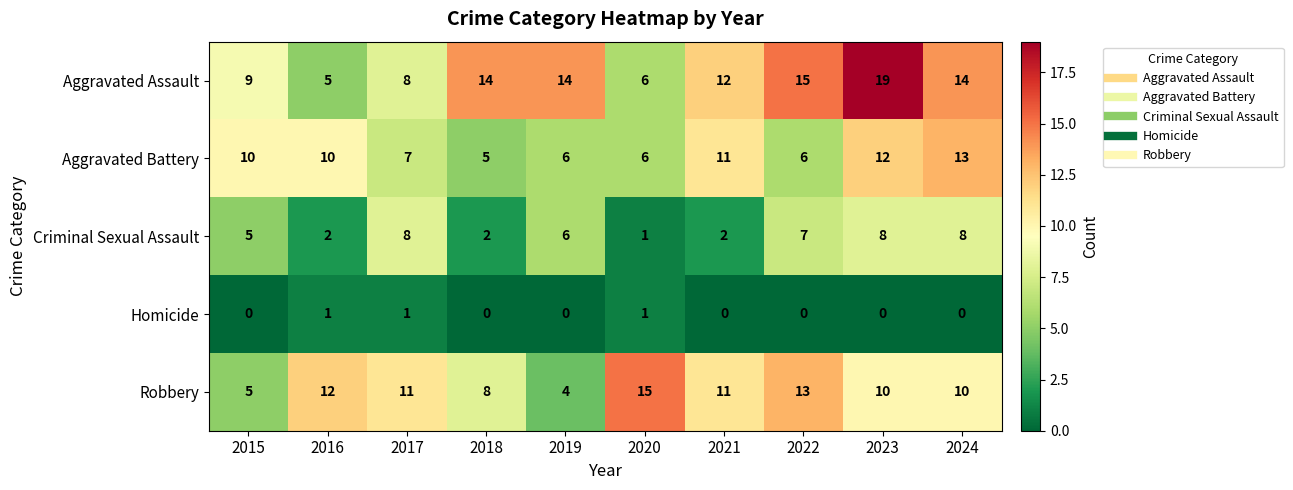

Which series has the widest spread of values?

Aggravated Assault